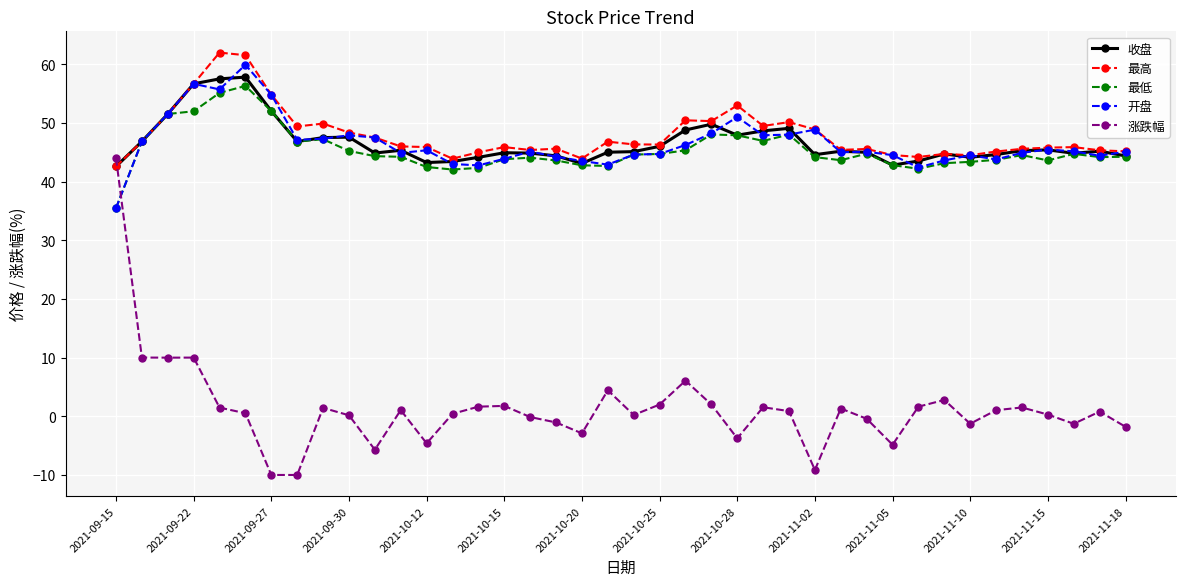

Which series ends up on top after the final intersection of 最低 and 涨跌幅?

最低